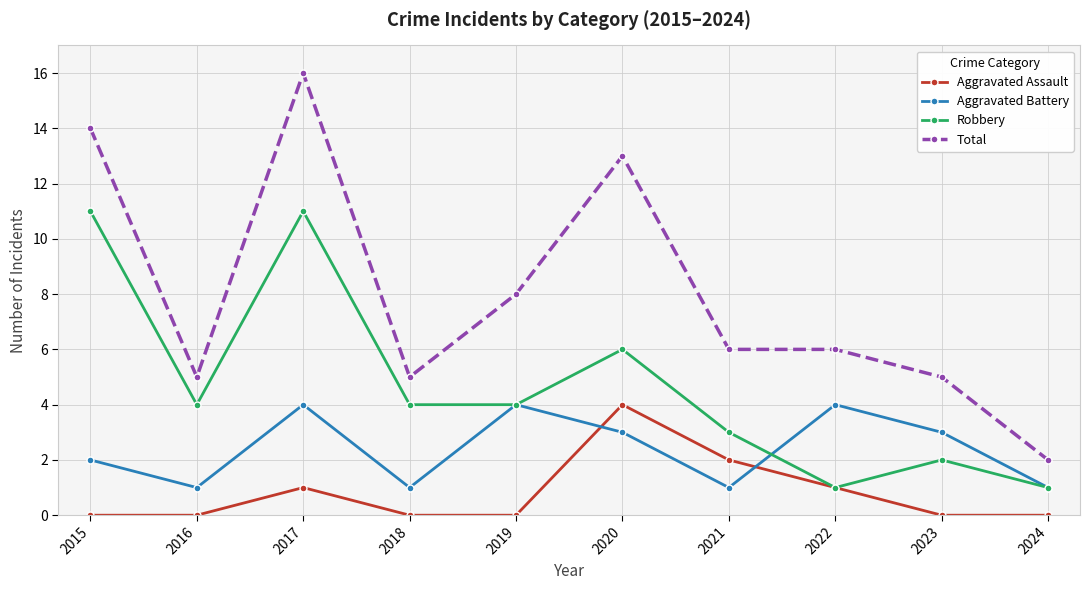

What is the difference between the highest and lowest values at 2015?

14